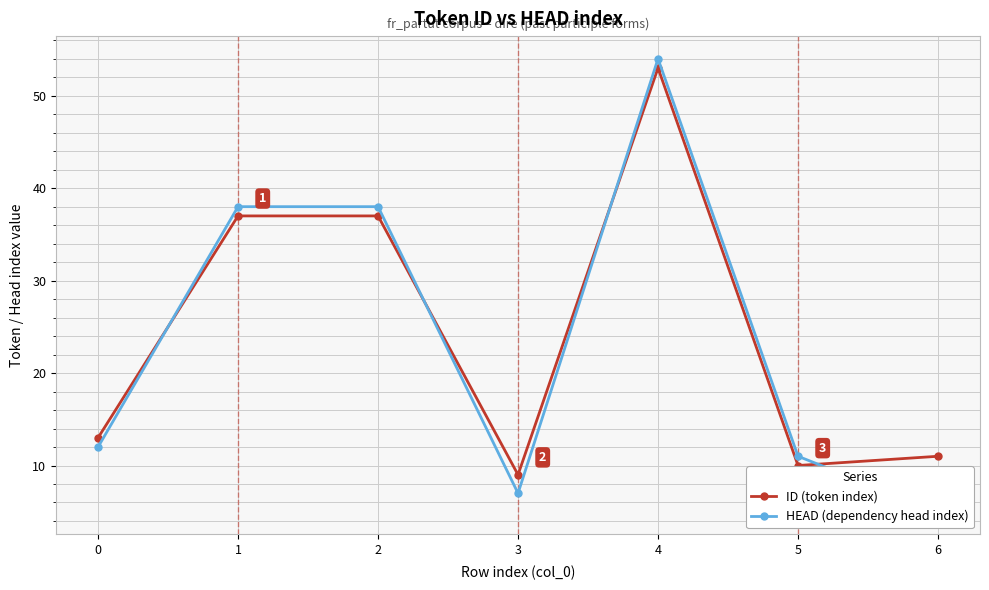

Is the value of HEAD (dependency head index) at 1 greater than the value of ID (token index) at 4?

No